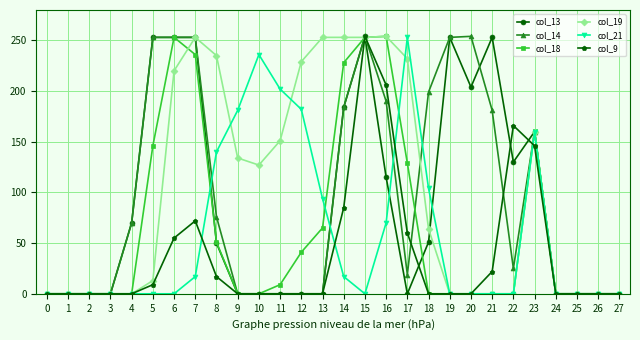

True or false: col_19 has more than 1 interior local peaks.

True